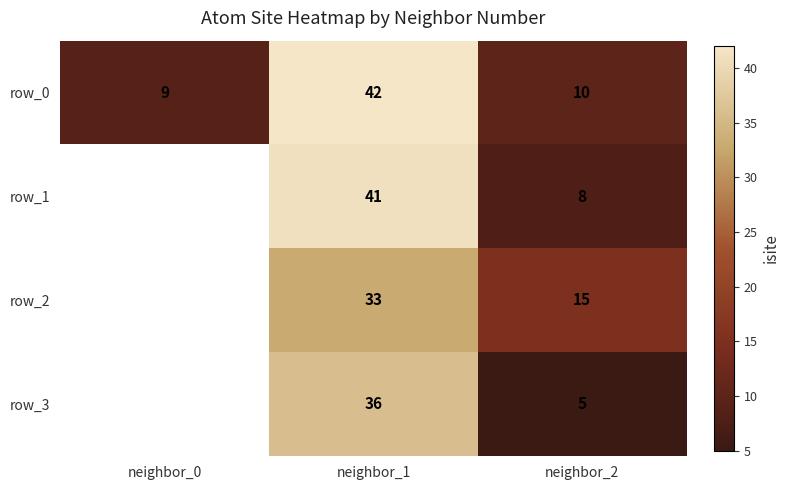

Which series has the largest total across all categories?

row_0